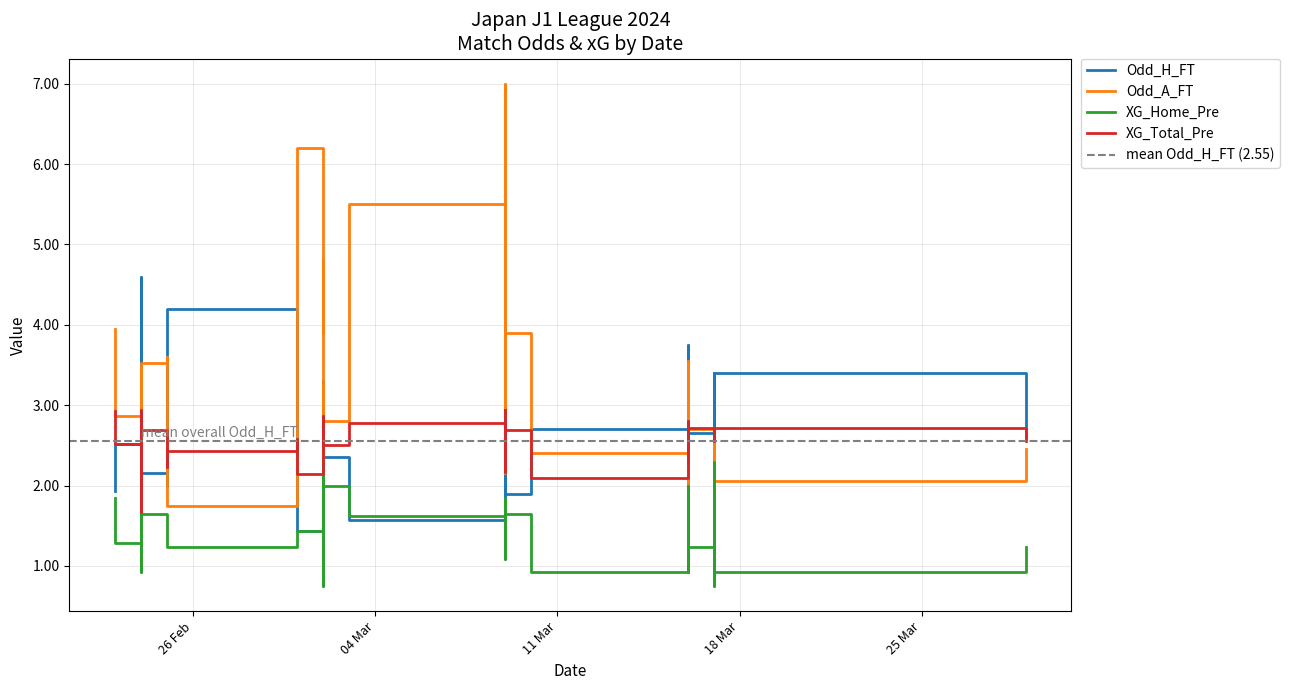

Rank the series at 2024-03-02 from lowest to highest value.

XG_Home_Pre, Odd_H_FT, XG_Total_Pre, Odd_A_FT